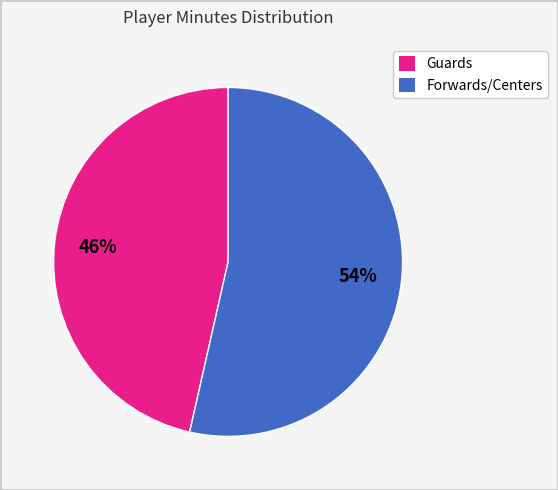

To the nearest percent, what is the average slice percentage?

50%